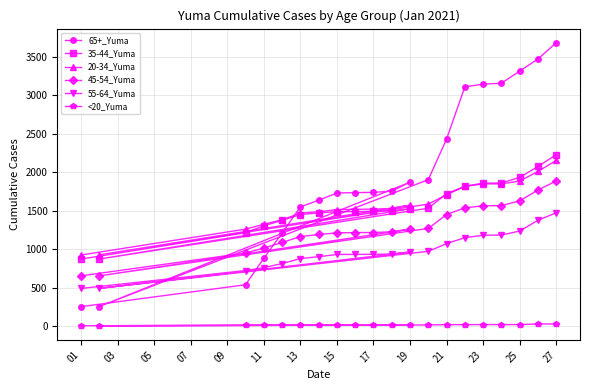

Is the value of 55-64_Yuma at 11 greater than the value of <20_Yuma at 01?

Yes